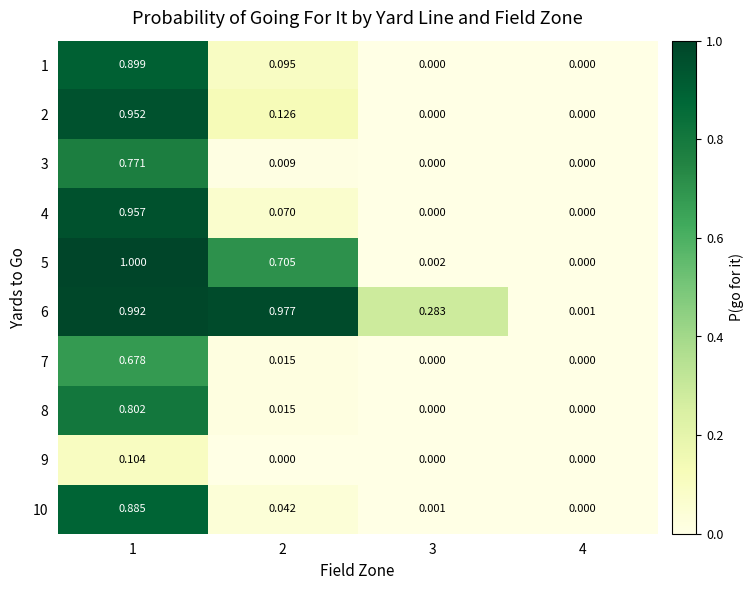

Is the value of 5 at 2 greater than the value of 2 at 3?

Yes